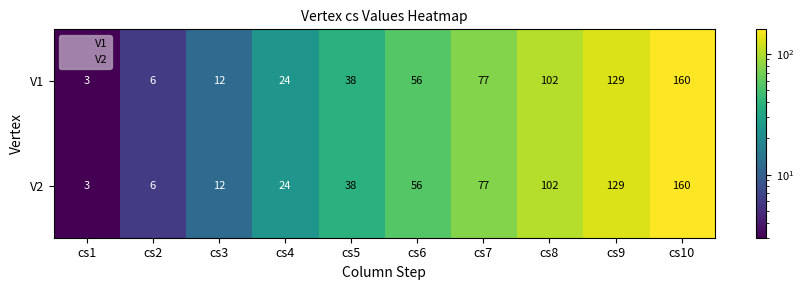

Which category has the lowest value across all series?

cs1